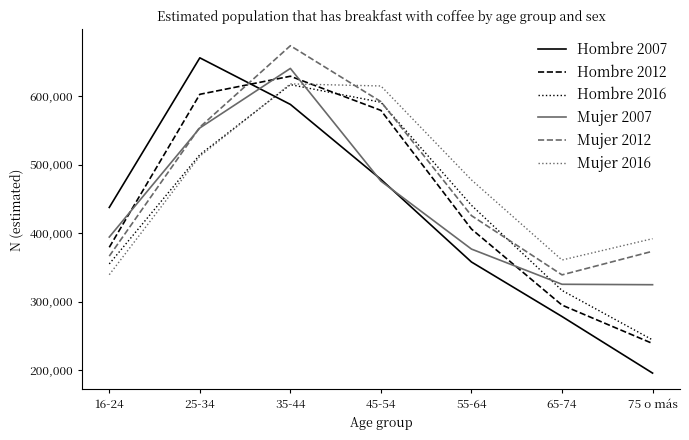

How many categories are shown in the chart?

7